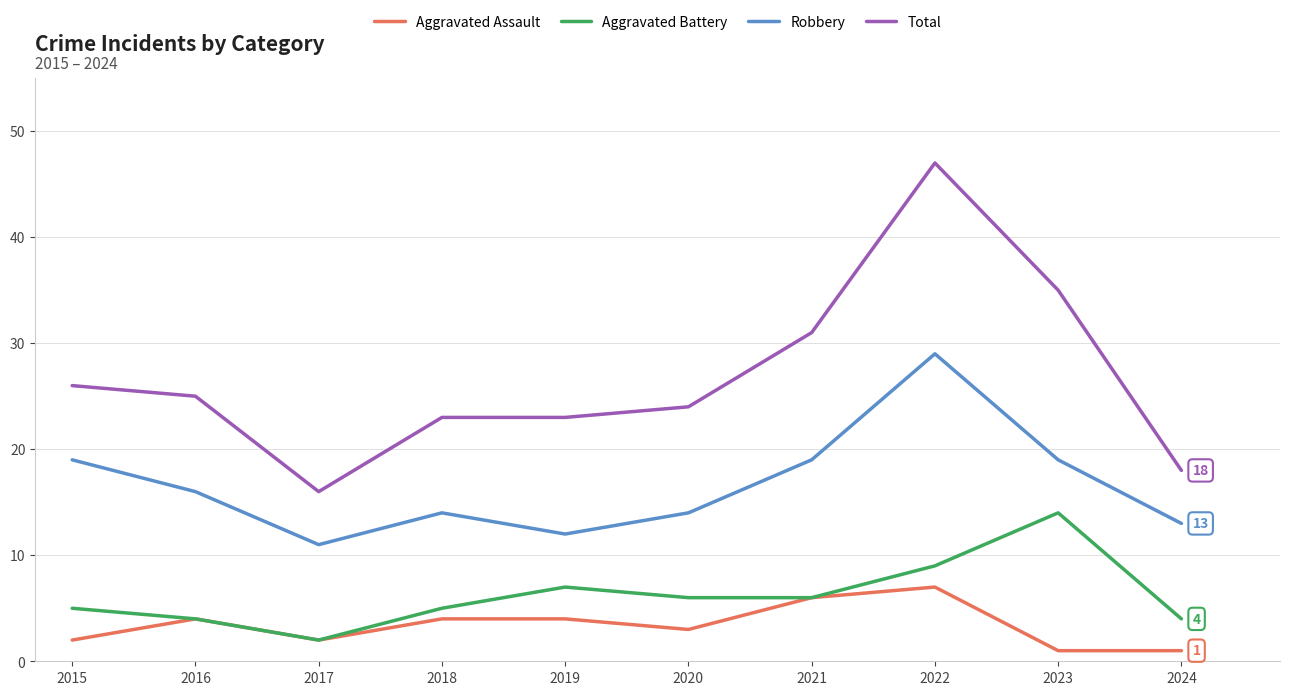

True or false: Aggravated Battery and Total intersect in this chart.

False